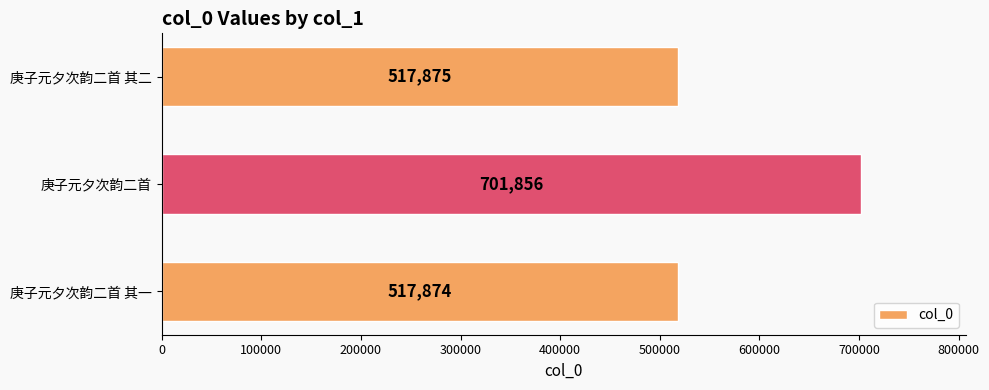

The chart shows a value of 311548 at 庚子元夕次韵二首. True or false?

False